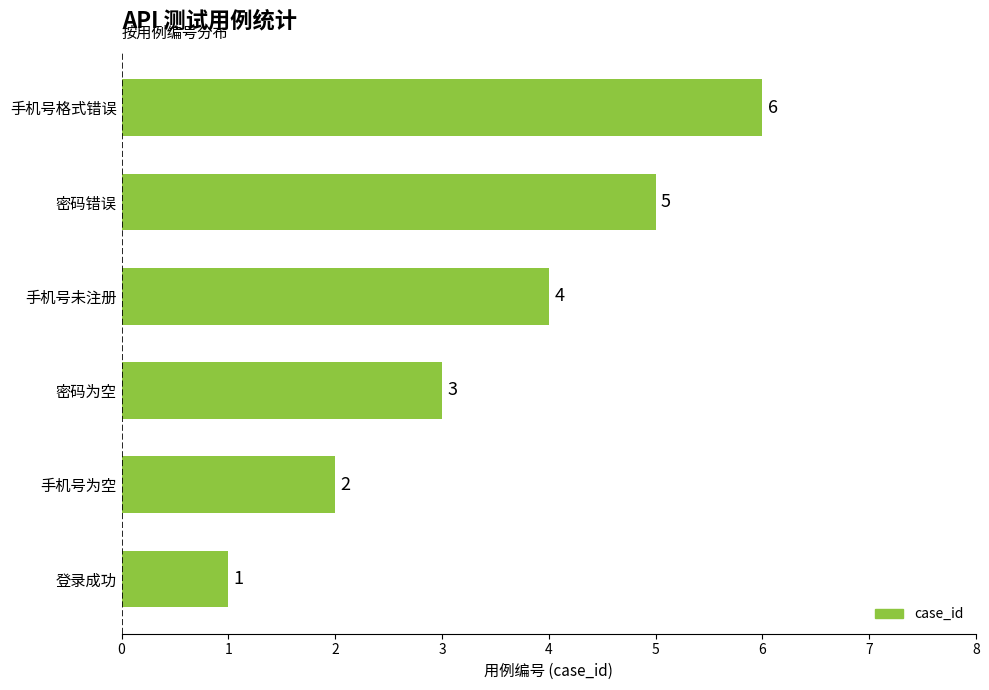

At which category does the chart reach its minimum across all series?

登录成功